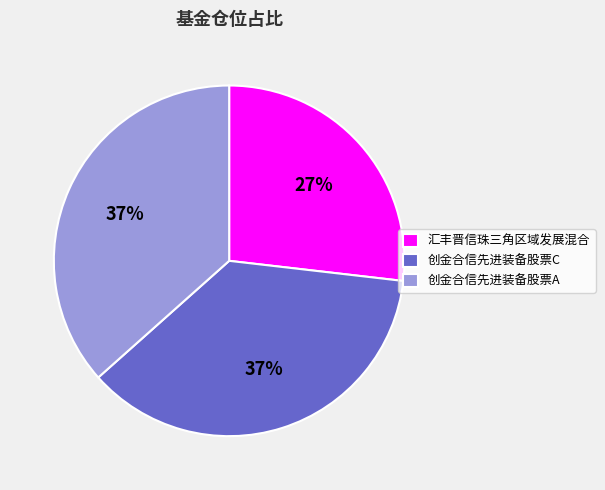

The 创金合信先进装备股票A slice represents 37% of the pie. True or false?

True